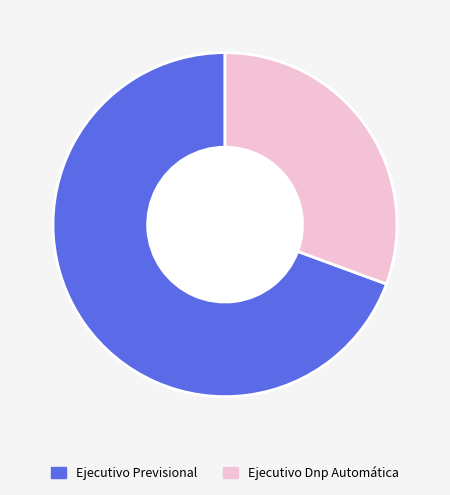

Which category has the smallest portion of the pie?

Ejecutivo Dnp Automática